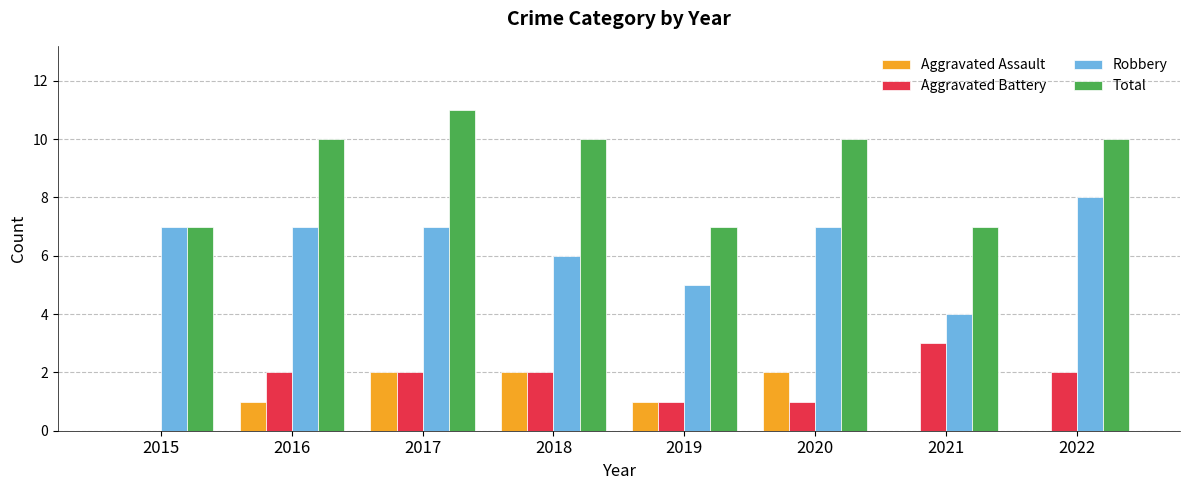

Which series changed the most between 2017 and 2019?

Total